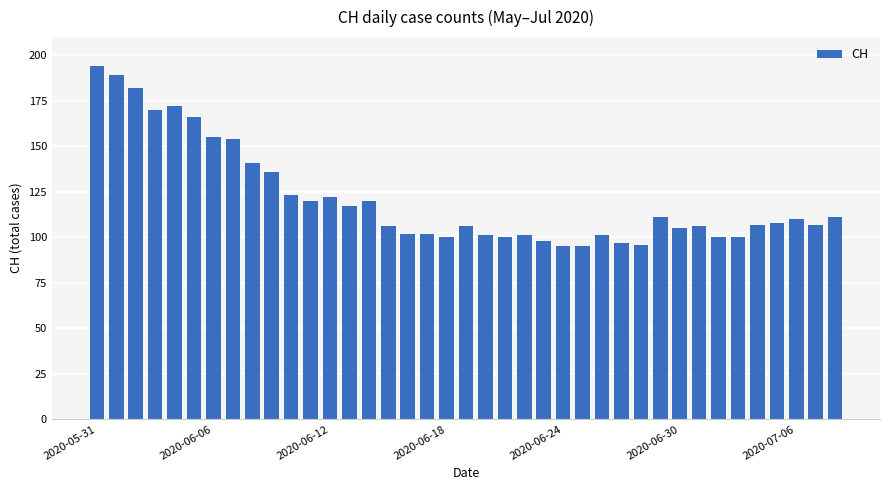

What is the difference between the second highest and minimum values?

94